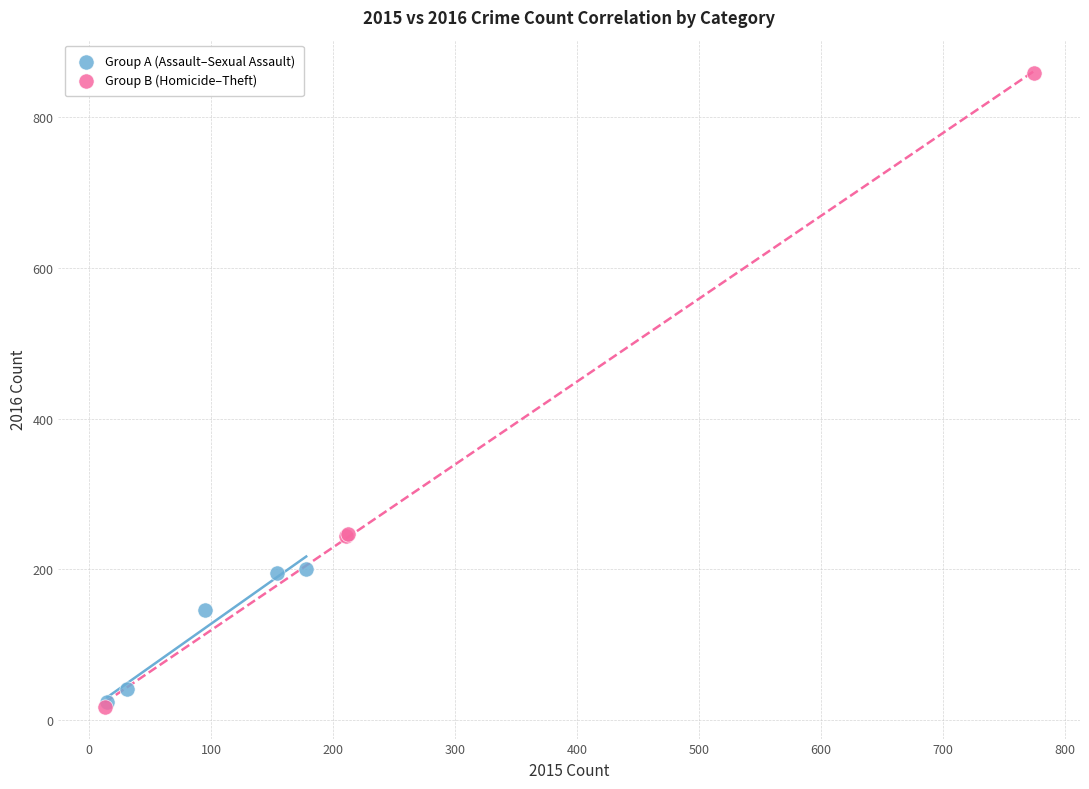

Which series has the widest spread of Y values?

Group B (Homicide–Theft)